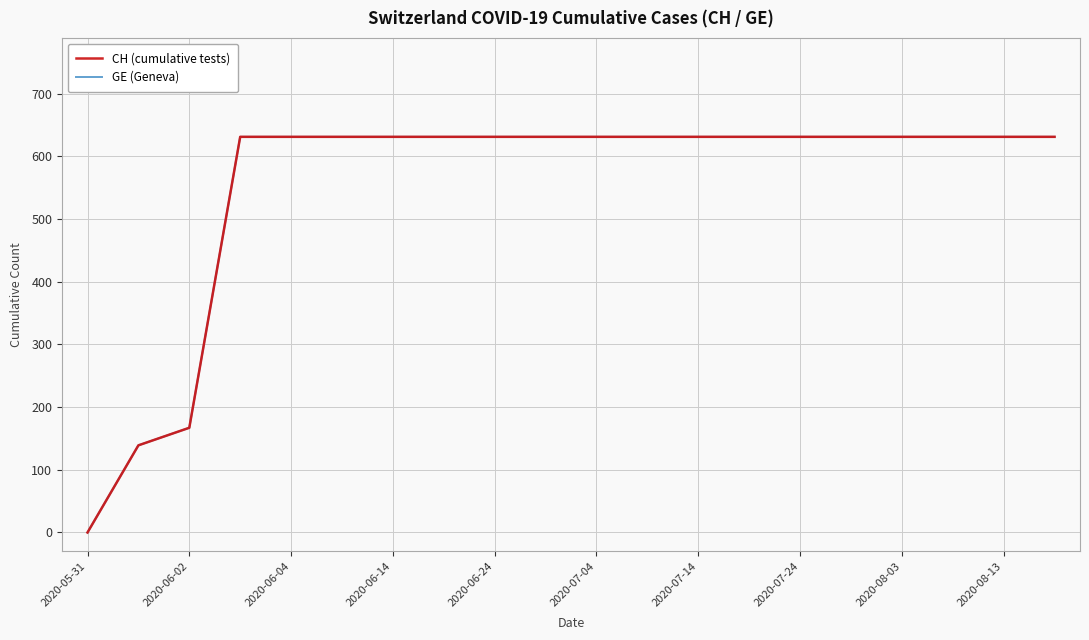

Is this an area chart (filled region under the line)?

No